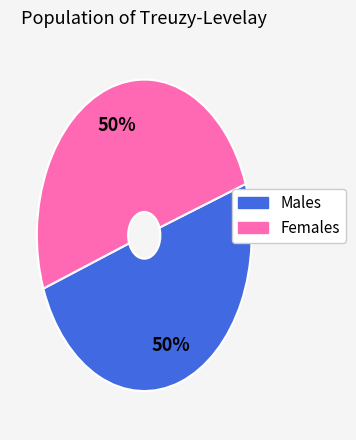

To the nearest percent, what is the average slice percentage?

50%